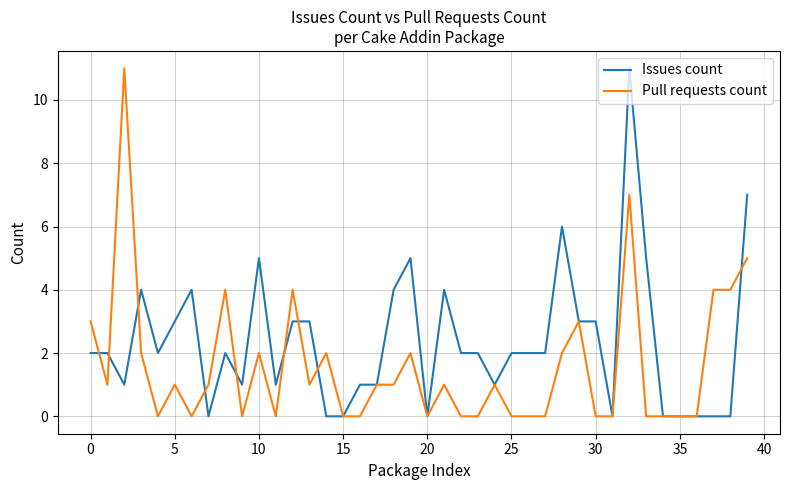

Which series has the largest total across all categories?

Issues count